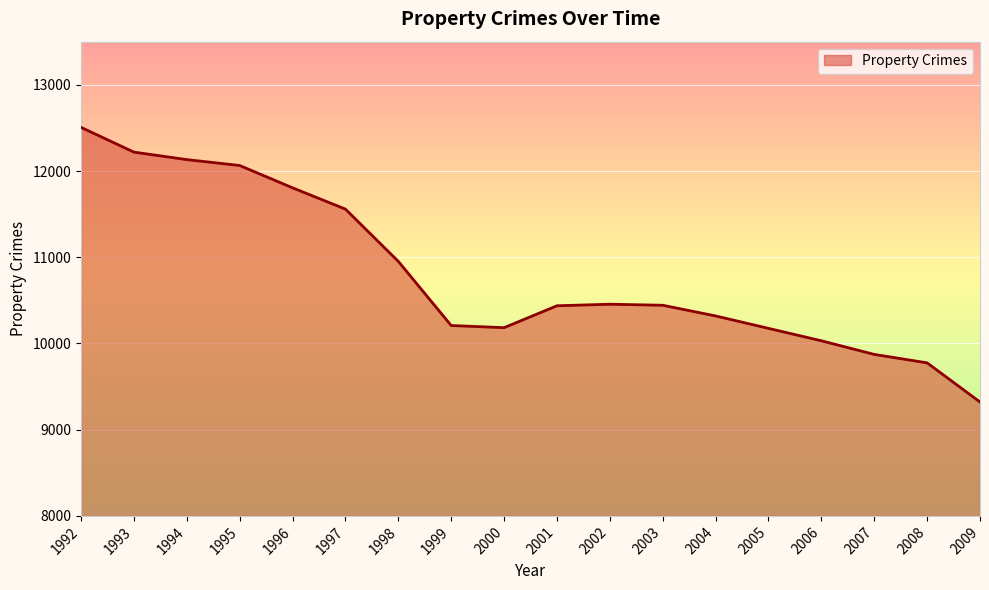

What is the maximum value shown in the chart?

12506